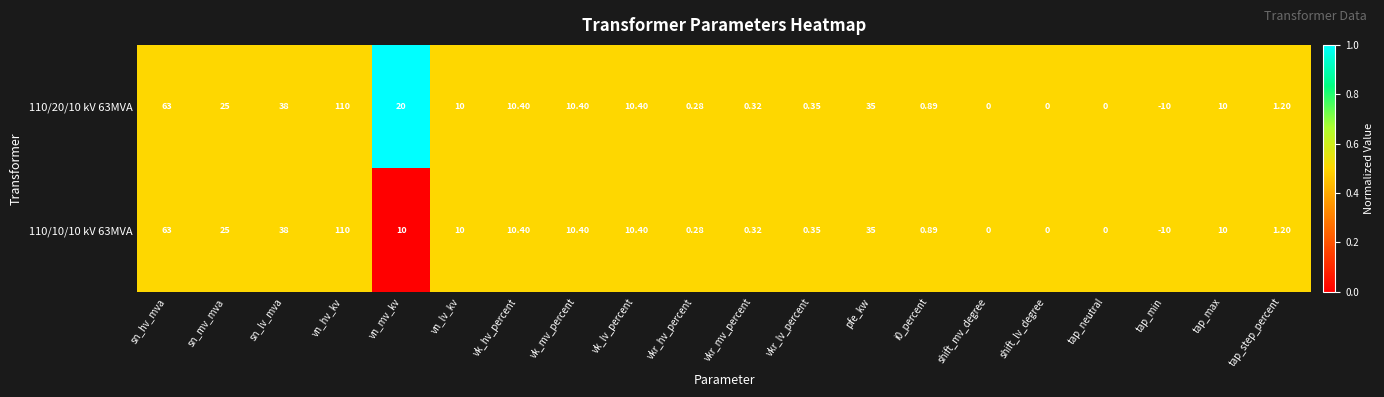

Where does the 110/20/10 kV 63MVA series first go above 10?

sn_hv_mva